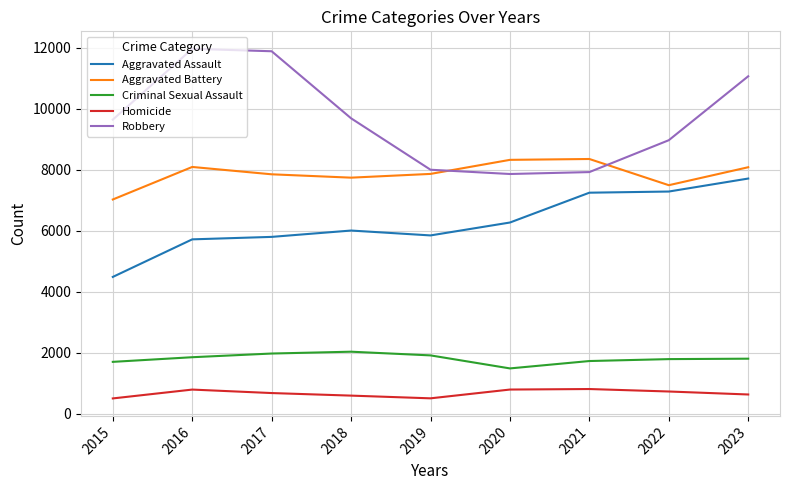

Which series has the widest spread of values?

Robbery